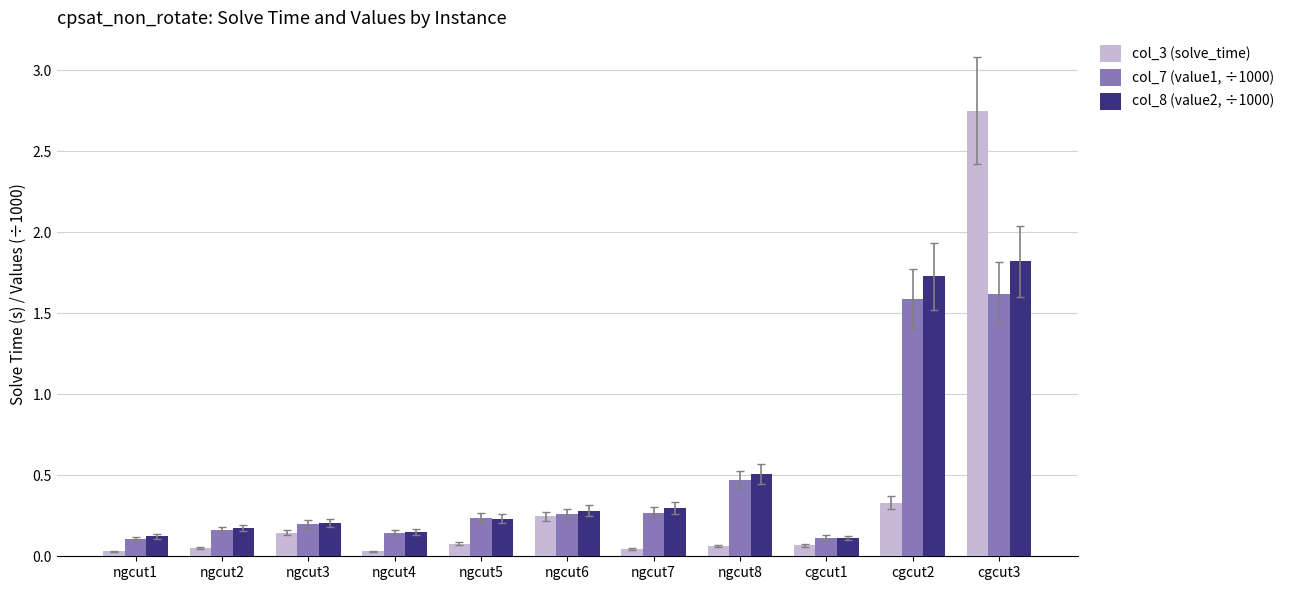

Which series has the largest range (max minus min)?

col_3 (solve_time)